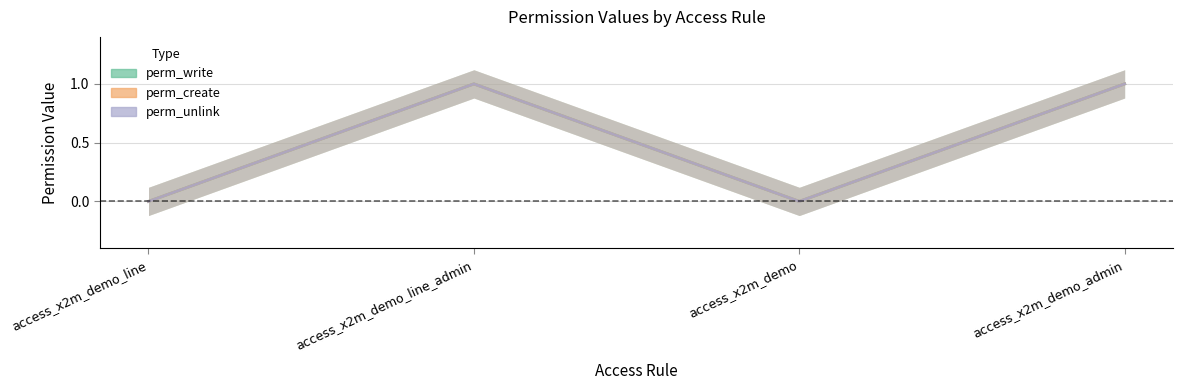

Which category has the lowest value in the perm_create series?

access_x2m_demo_line